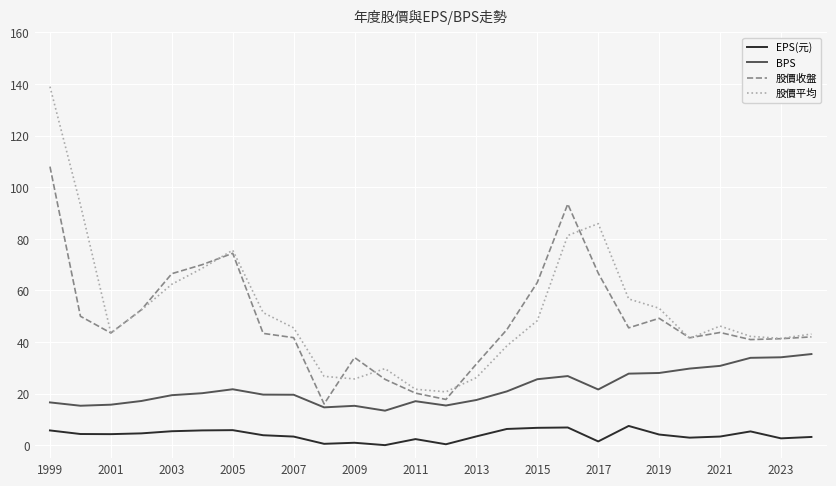

What are all the series names shown in the legend?

EPS(元), BPS, 股價收盤, 股價平均